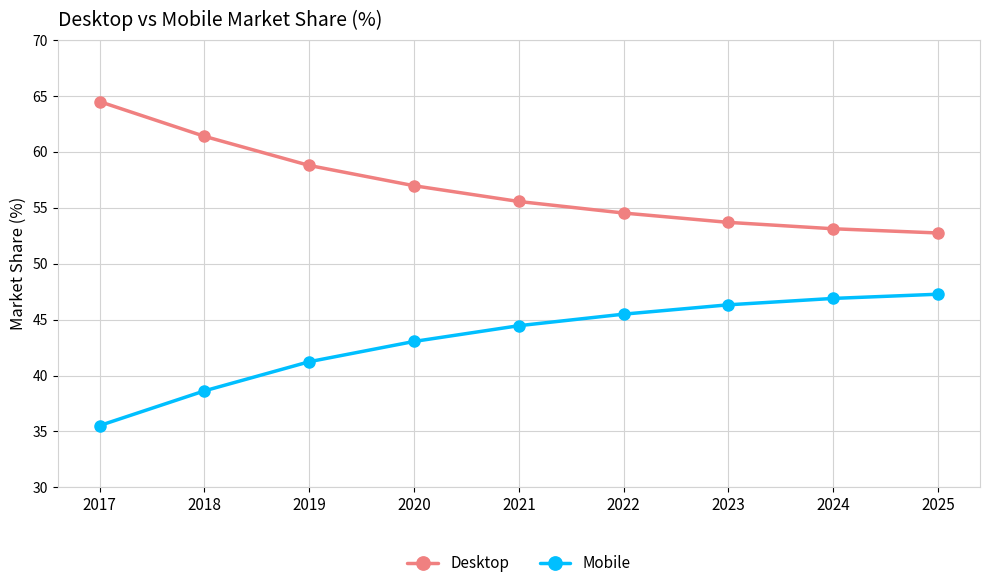

How many data points does each series have?

9